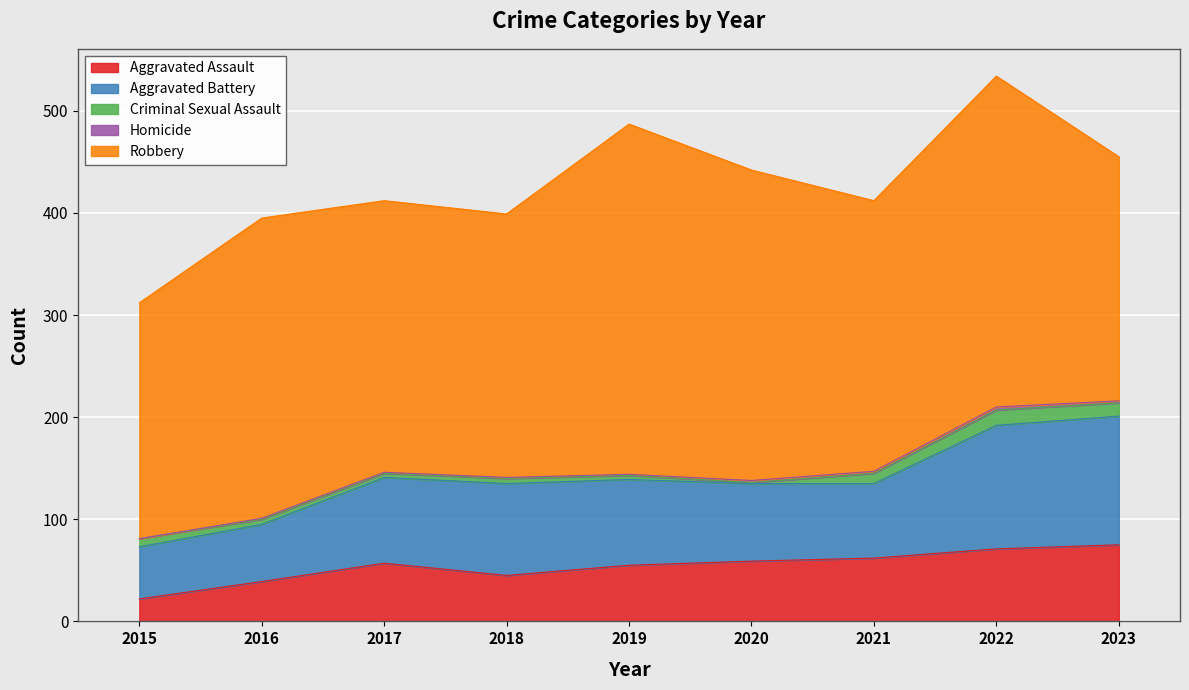

At how many categories does at least one series exceed 263?

6